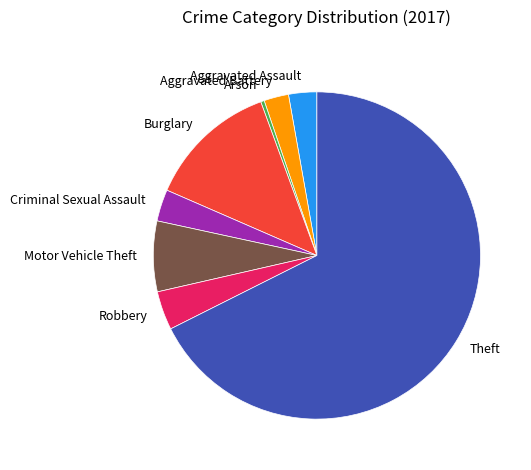

Do Criminal Sexual Assault and Robbery together represent more than half of the pie?

No